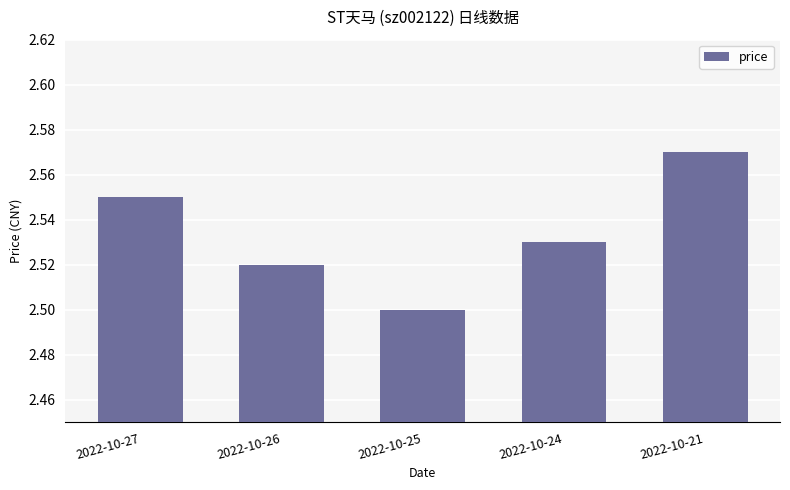

Rank the categories by value from highest to lowest.

2022-10-21, 2022-10-27, 2022-10-24, 2022-10-26, 2022-10-25